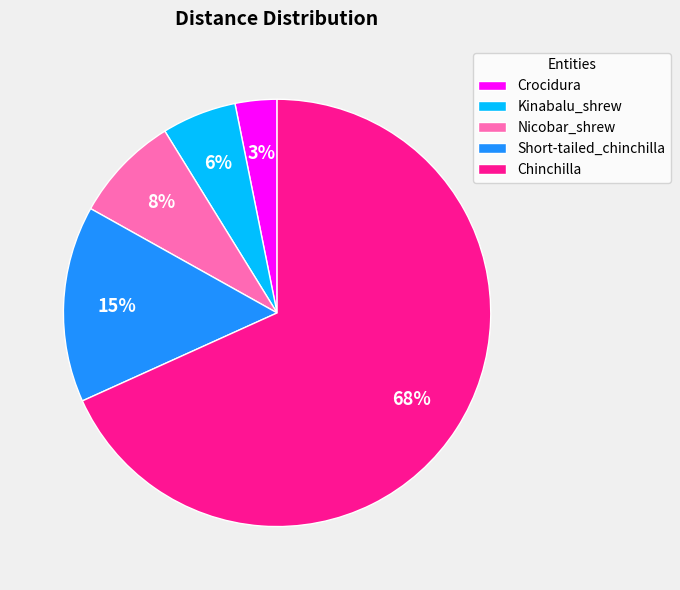

Which category accounts for the majority?

Chinchilla